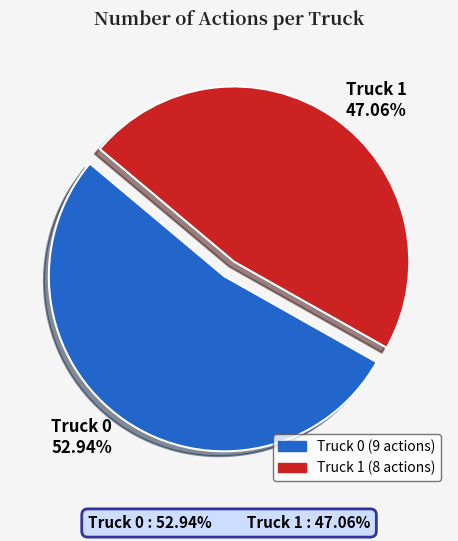

Between Truck 0 and Truck 1, which is larger?

Truck 0